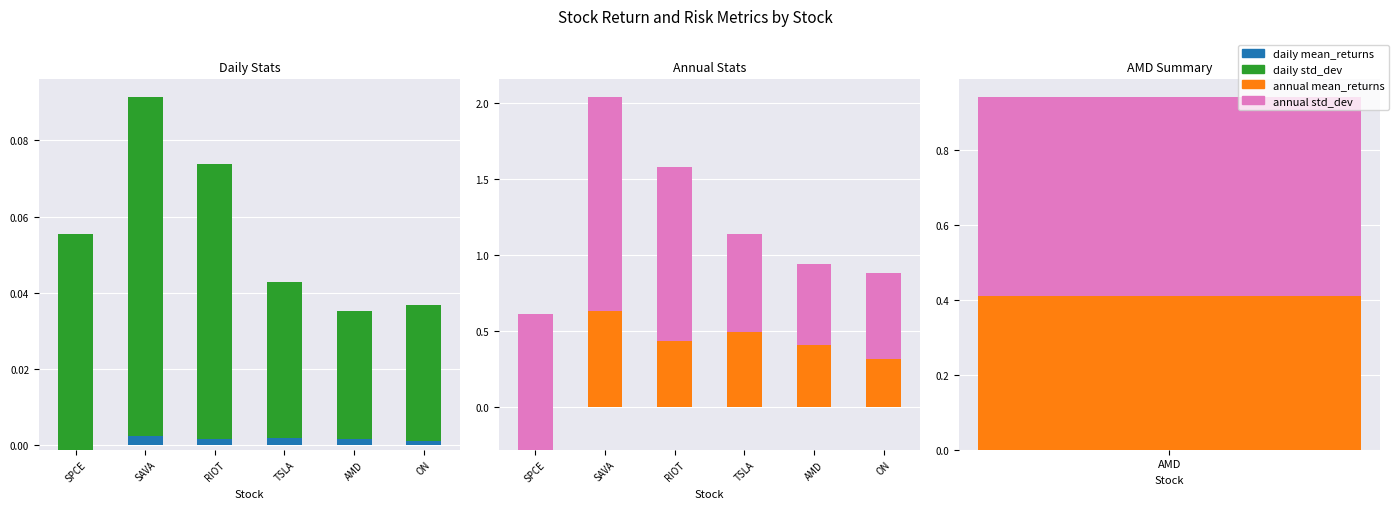

Is it true that annual std_dev equals 0.9 at AMD?

False